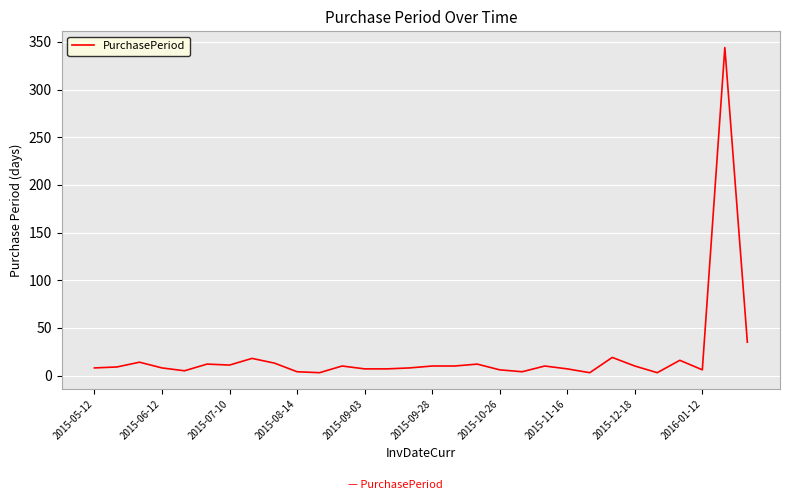

What is the maximum value shown in the chart?

344